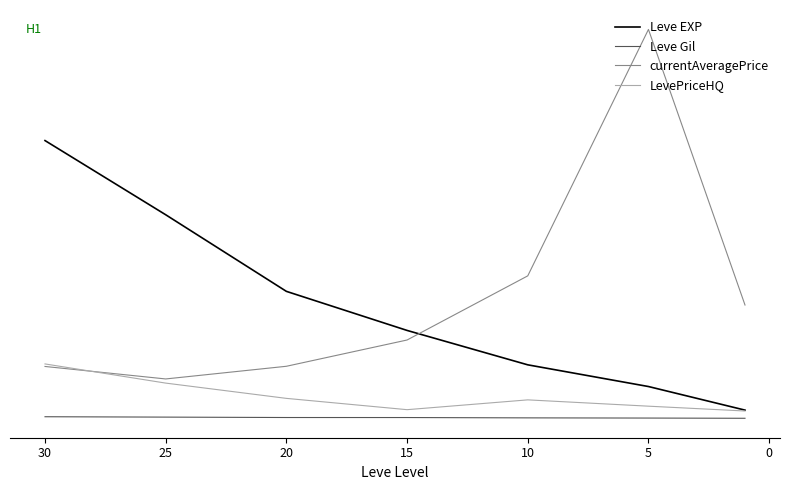

What is the smallest value displayed?

120.3